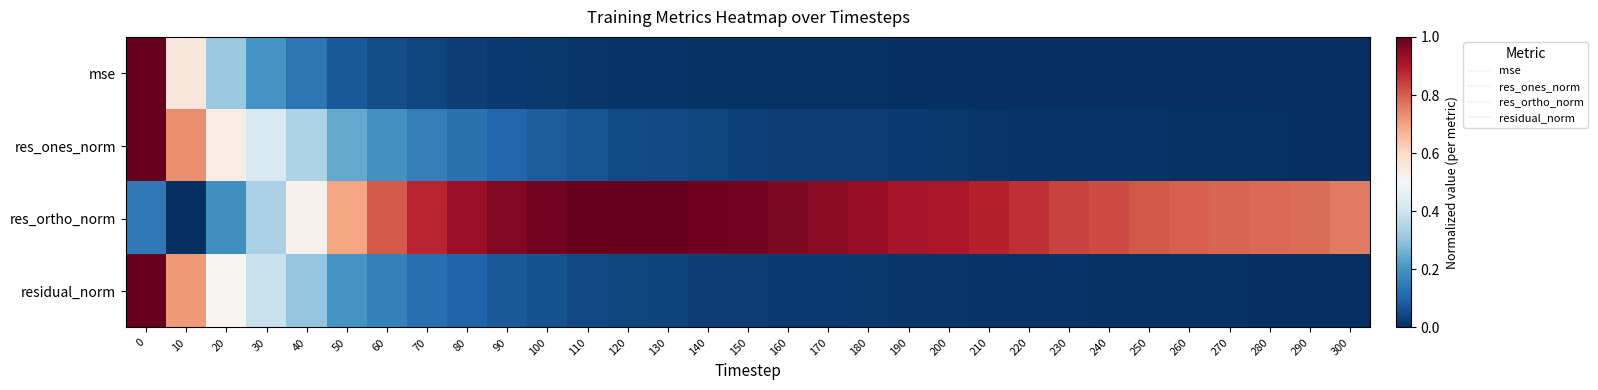

Reading left to right, what are all the values shown in this chart?

mse: 0=1.0	10=0.6	20=0.3	30=0.2	40=0.1	50=0.1	60=0.1	70=0.0	80=0.0	90=0.0	100=0.0	110=0.0	120=0.0	130=0.0	140=0.0	150=0.0	160=0.0	170=0.0	180=0.0	190=0.0	200=0.0	210=0.0	220=0.0	230=0.0	240=0.0	250=0.0	260=0.0	270=0.0	280=0.0	290=0.0	300=0.0
res_ones_norm: 0=1.0	10=0.7	20=0.5	30=0.4	40=0.3	50=0.2	60=0.2	70=0.2	80=0.1	90=0.1	100=0.1	110=0.1	120=0.1	130=0.0	140=0.0	150=0.0	160=0.0	170=0.0	180=0.0	190=0.0	200=0.0	210=0.0	220=0.0	230=0.0	240=0.0	250=0.0	260=0.0	270=0.0	280=0.0	290=0.0	300=0.0
res_ortho_norm: 0=0.1	10=0.0	20=0.2	30=0.3	40=0.5	50=0.7	60=0.8	70=0.9	80=0.9	90=1.0	100=1.0	110=1.0	120=1.0	130=1.0	140=1.0	150=1.0	160=1.0	170=1.0	180=0.9	190=0.9	200=0.9	210=0.9	220=0.9	230=0.8	240=0.8	250=0.8	260=0.8	270=0.8	280=0.8	290=0.8	300=0.8
residual_norm: 0=1.0	10=0.7	20=0.5	30=0.4	40=0.3	50=0.2	60=0.2	70=0.1	80=0.1	90=0.1	100=0.1	110=0.0	120=0.0	130=0.0	140=0.0	150=0.0	160=0.0	170=0.0	180=0.0	190=0.0	200=0.0	210=0.0	220=0.0	230=0.0	240=0.0	250=0.0	260=0.0	270=0.0	280=0.0	290=0.0	300=0.0